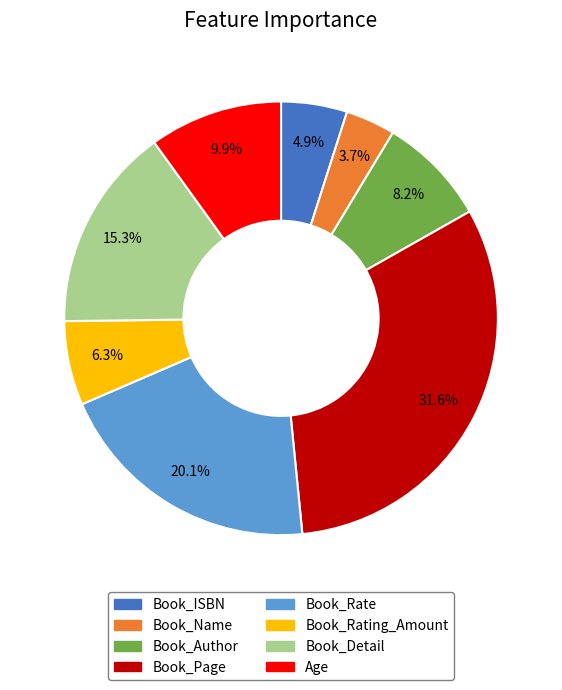

Rank the categories by value from highest to lowest.

Book_Page, Book_Rate, Book_Detail, Age, Book_Author, Book_Rating_Amount, Book_ISBN, Book_Name